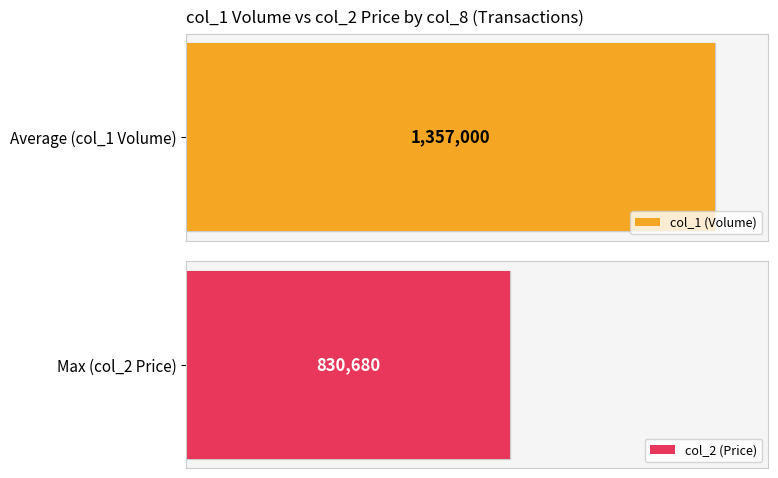

The value of col_1 (Volume) at 2 is 205598. True or false?

False